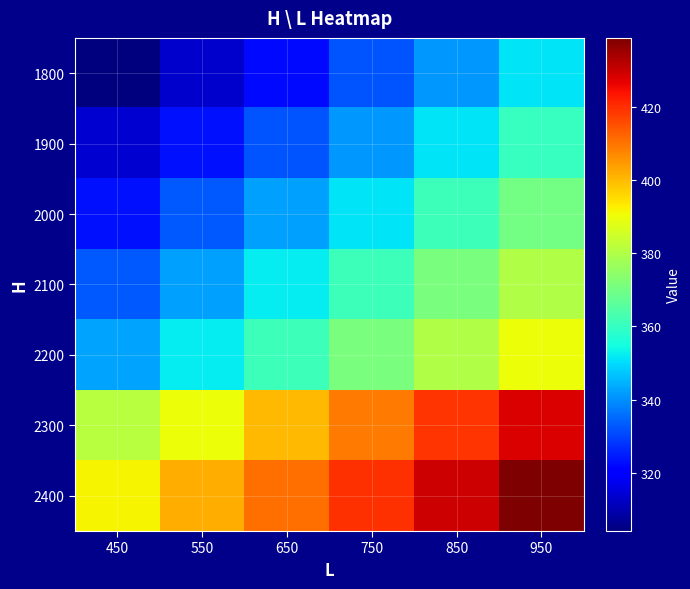

What is the total value across all series at 750?

2585